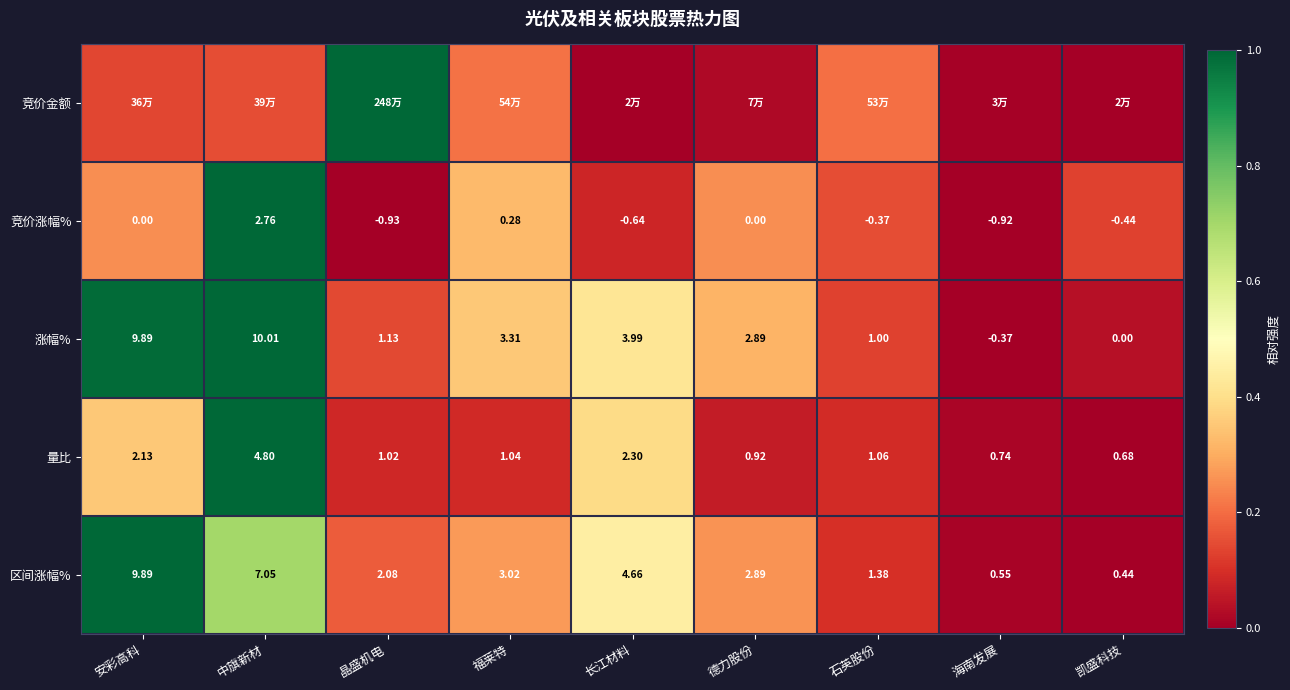

At how many categories does at least one series exceed 0?

9